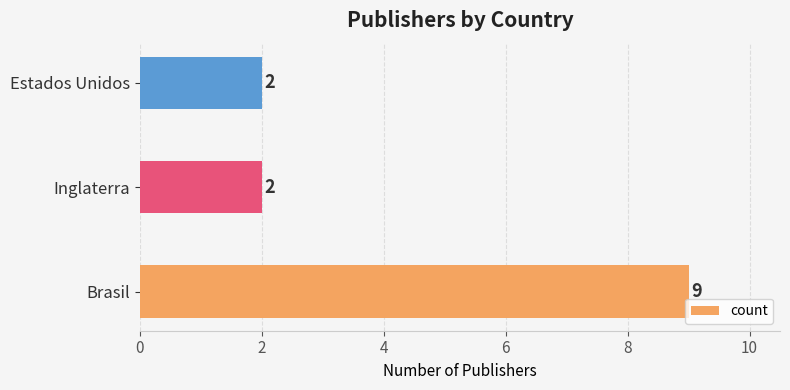

How many values are between 2 and 9?

3